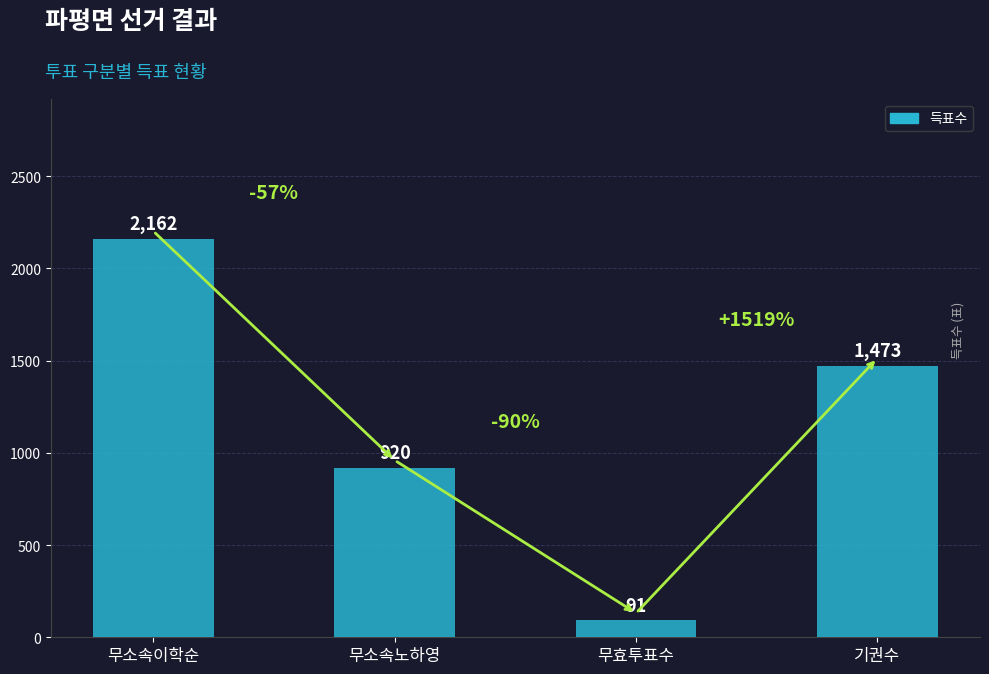

What is the sum of all values?

4646